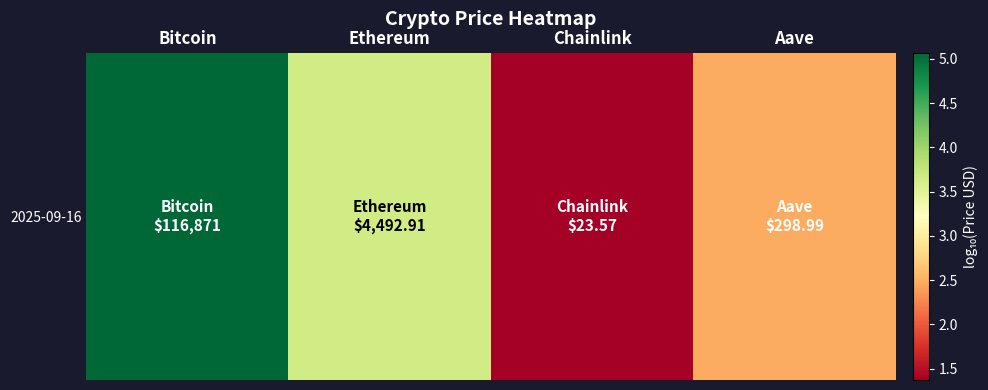

True or false: the data shows 2.4 at Chainlink.

False